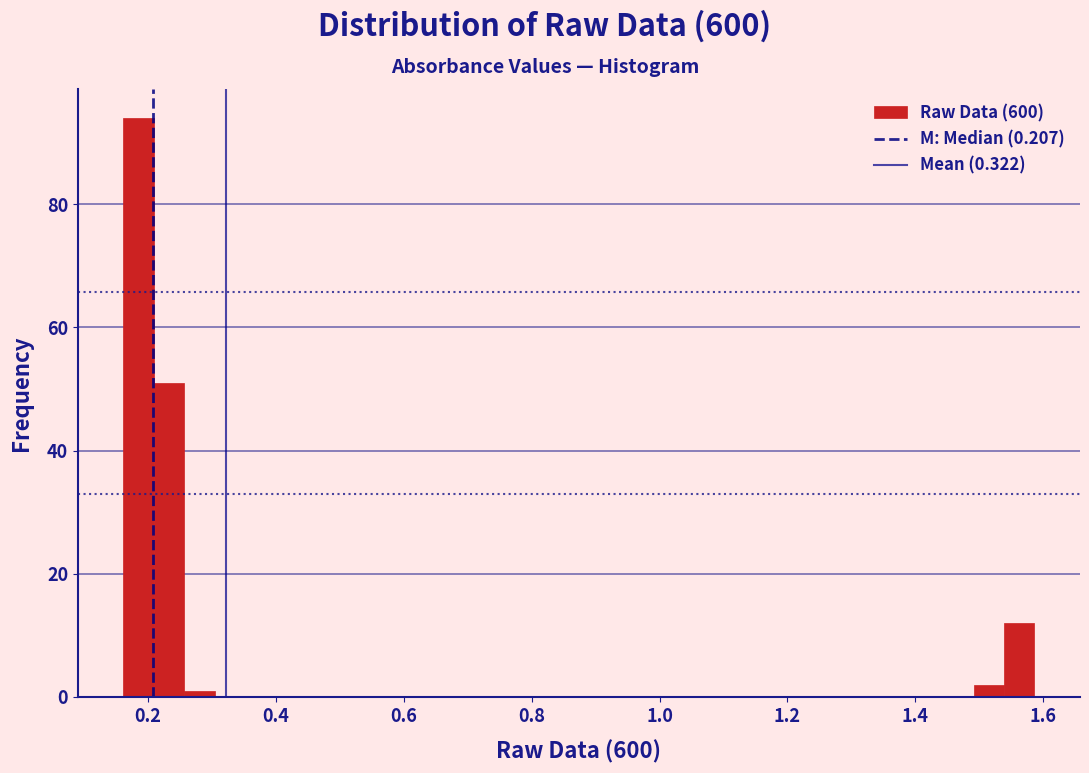

Around what value on the x-axis is the tallest bar? Give the approximate position of its centre, as read against the axis.

0.18